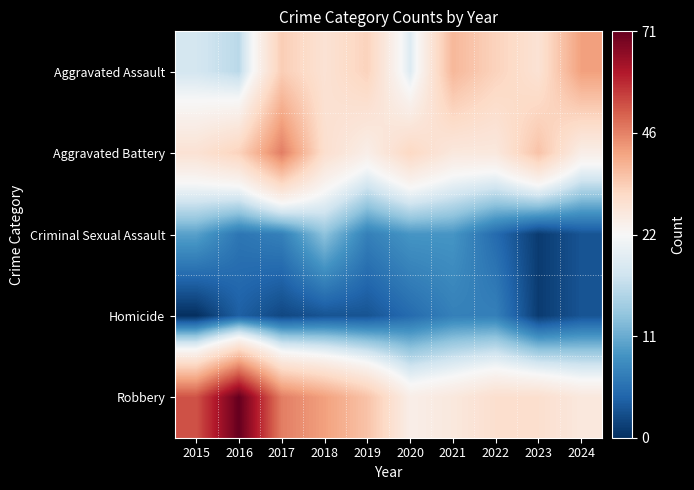

Rank the series at 2021 from highest to lowest value.

Aggravated Assault, Aggravated Battery, Robbery, Criminal Sexual Assault, Homicide